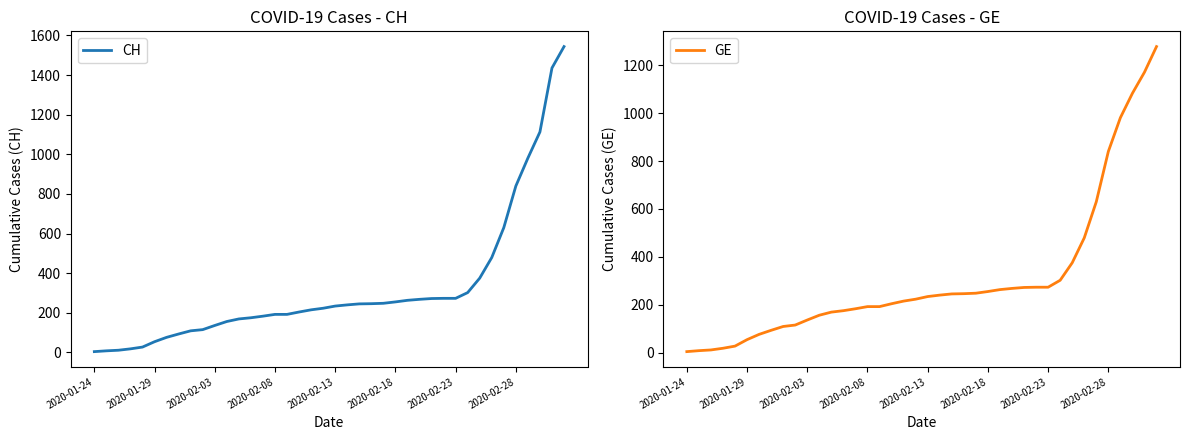

Does the chart have visible grid lines?

No